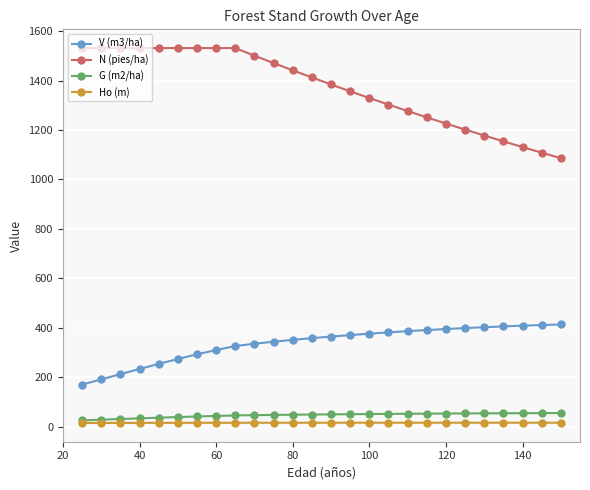

What is the value of the V (m3/ha) point at the 2nd from the left?

191.2